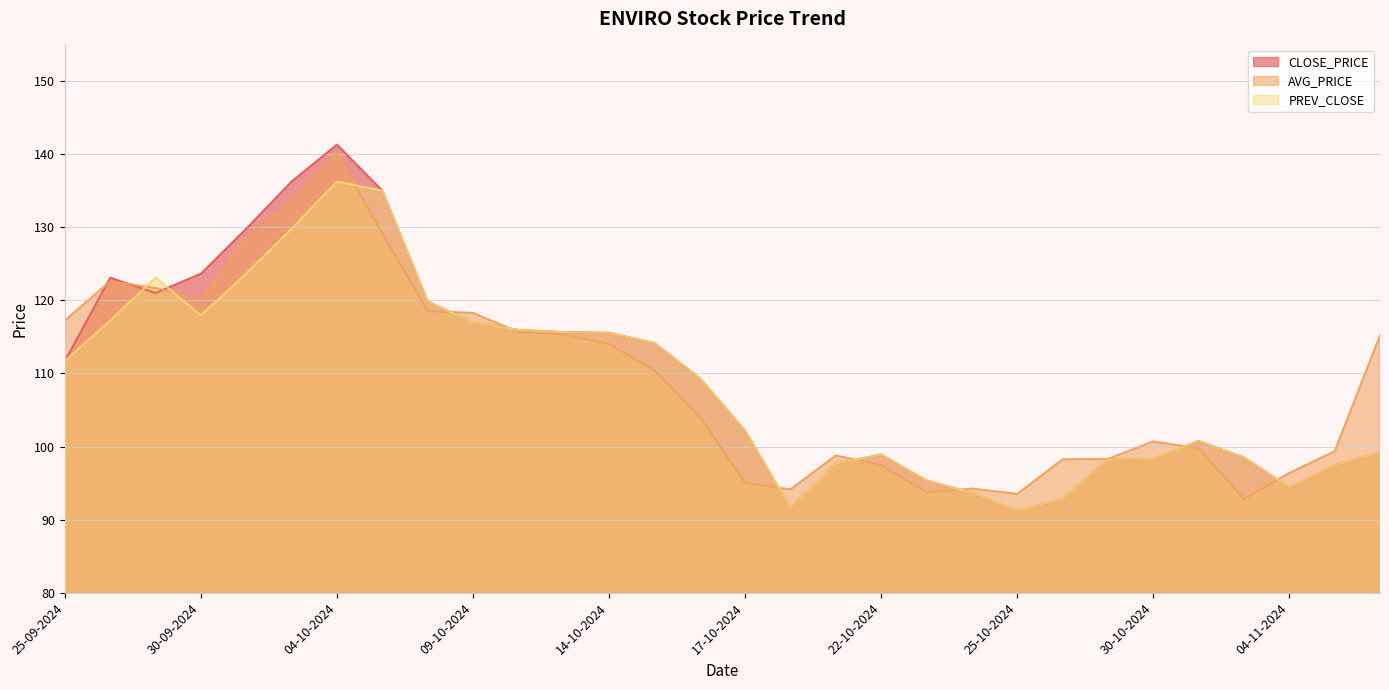

Rank the series at 06-11-2024 from lowest to highest value.

CLOSE_PRICE, PREV_CLOSE, AVG_PRICE